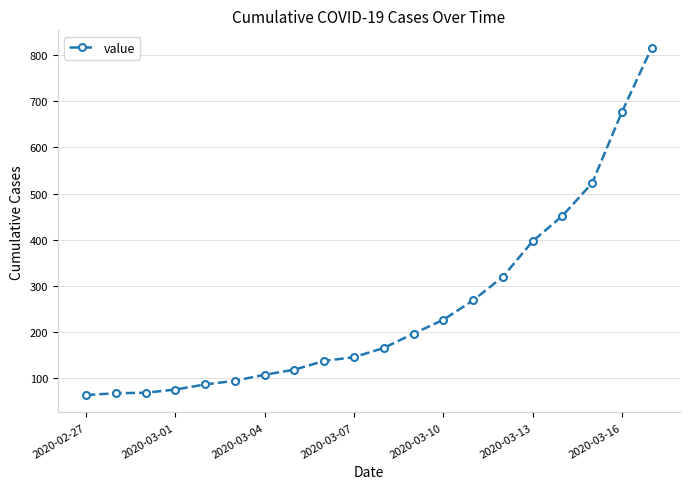

What is the value of the 12th point from the left?

197